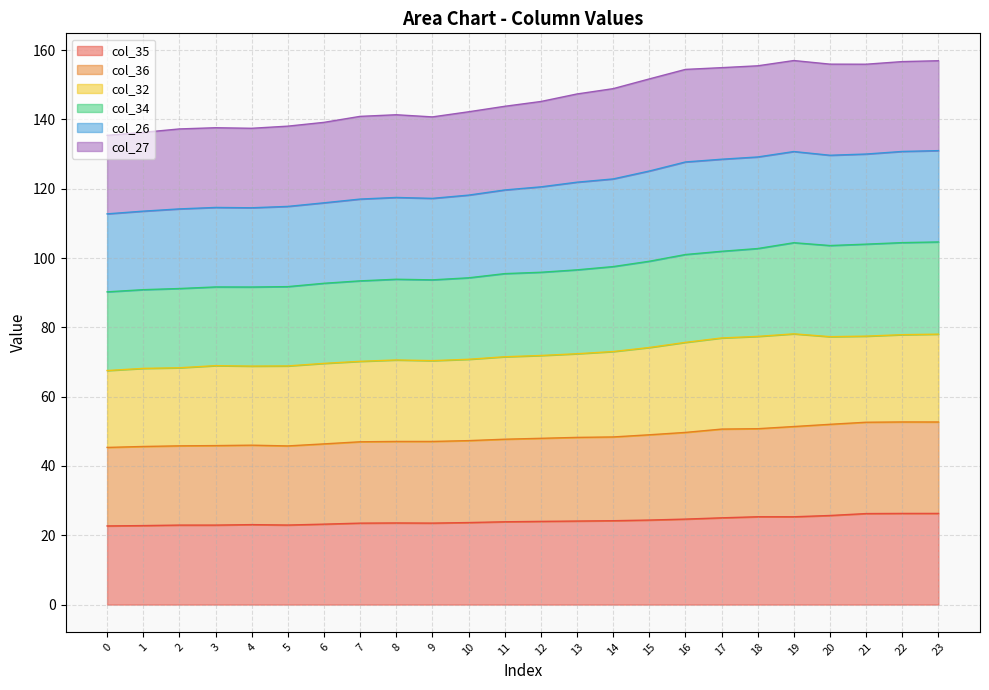

How many lines are shown in the chart?

6